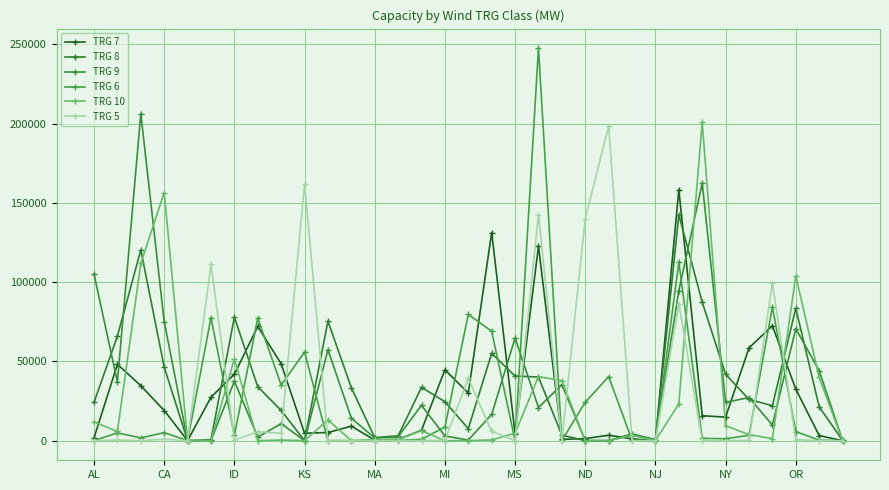

At which category is the sum across all series the highest?

25